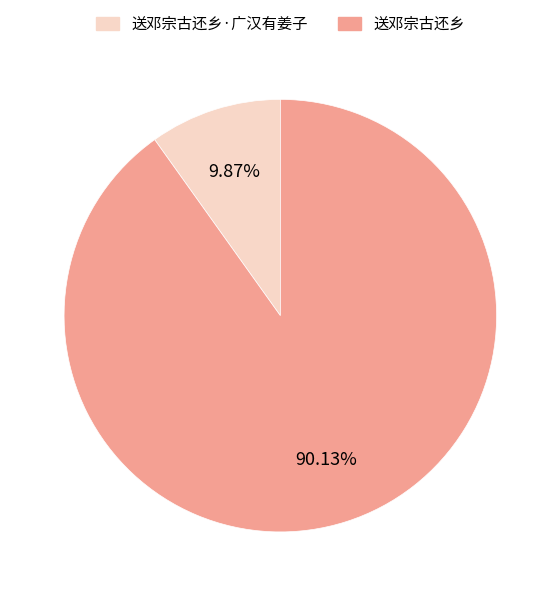

Is there a majority slice in this chart?

Yes